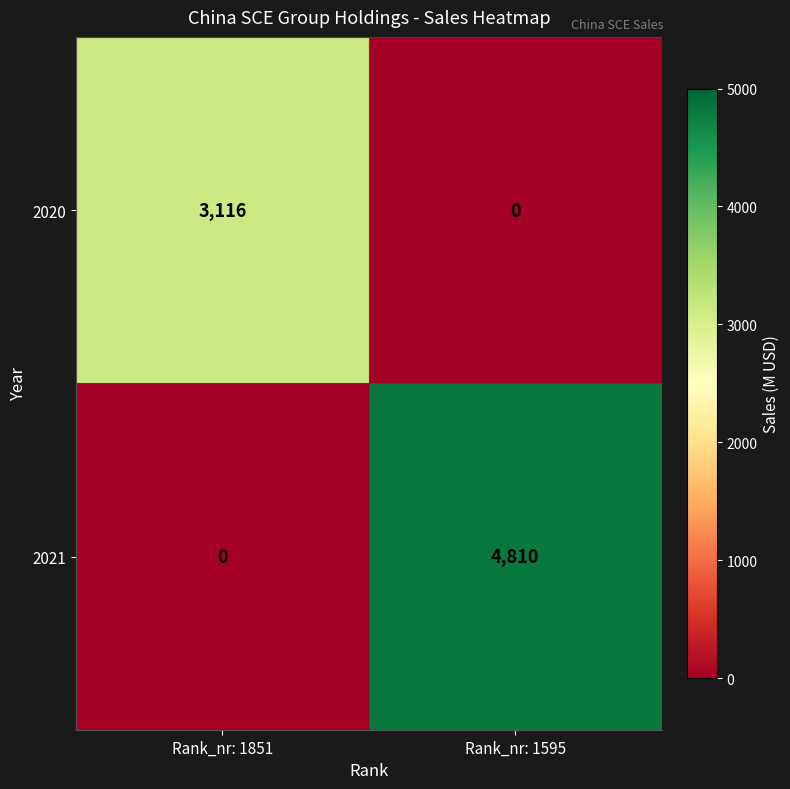

Rank the series by their maximum value, from lowest to highest.

2020, 2021